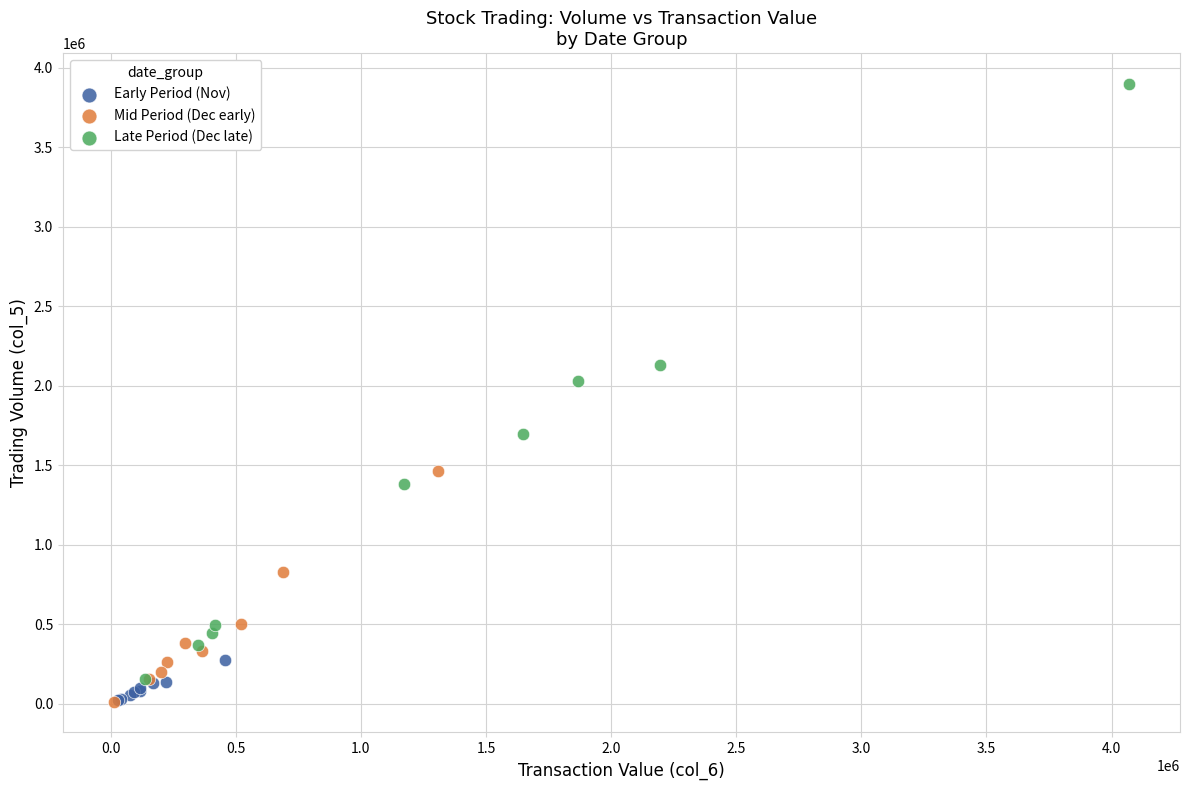

Which series contains the highest Y value?

Late Period (Dec late)